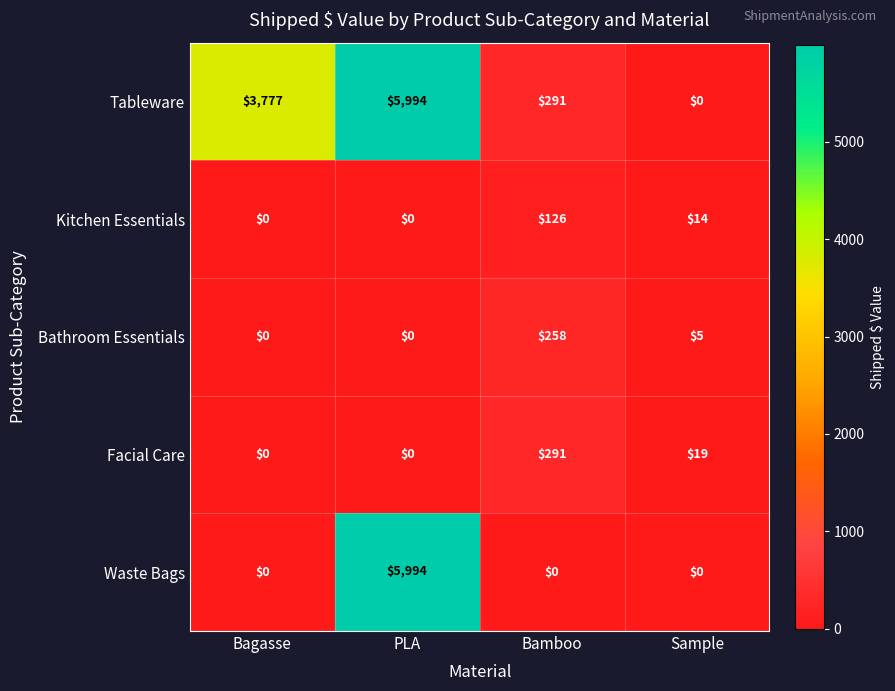

At which category does the chart reach its peak across all series?

PLA